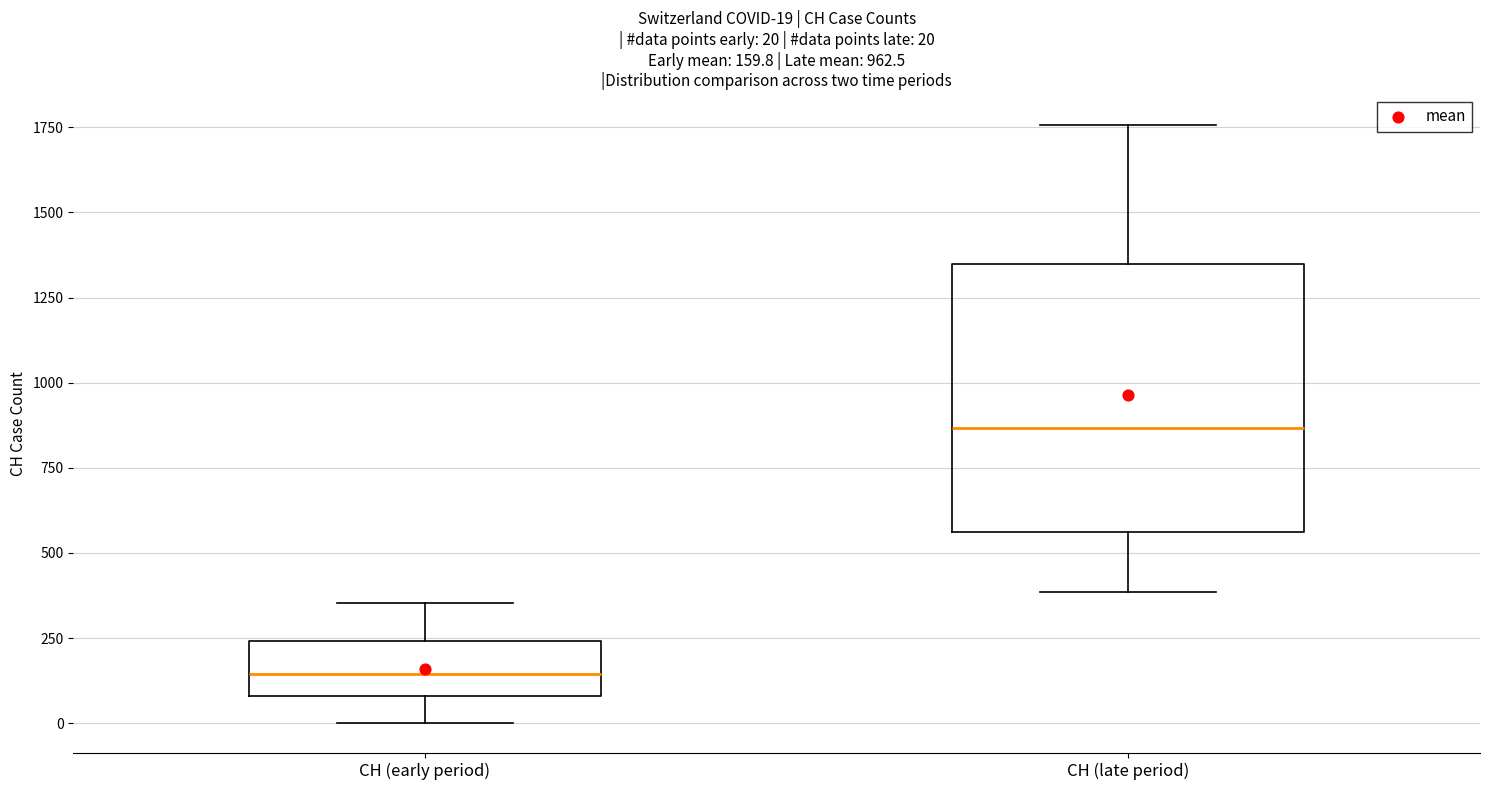

Which box is the tallest, from its lower edge to its upper edge?

CH (late period)